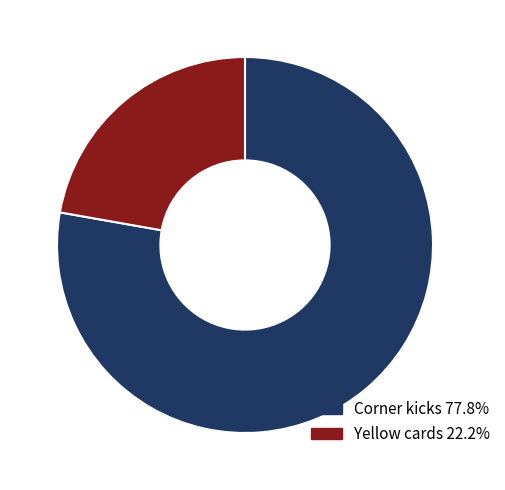

The Corner kicks slice represents 78% of the pie. True or false?

True